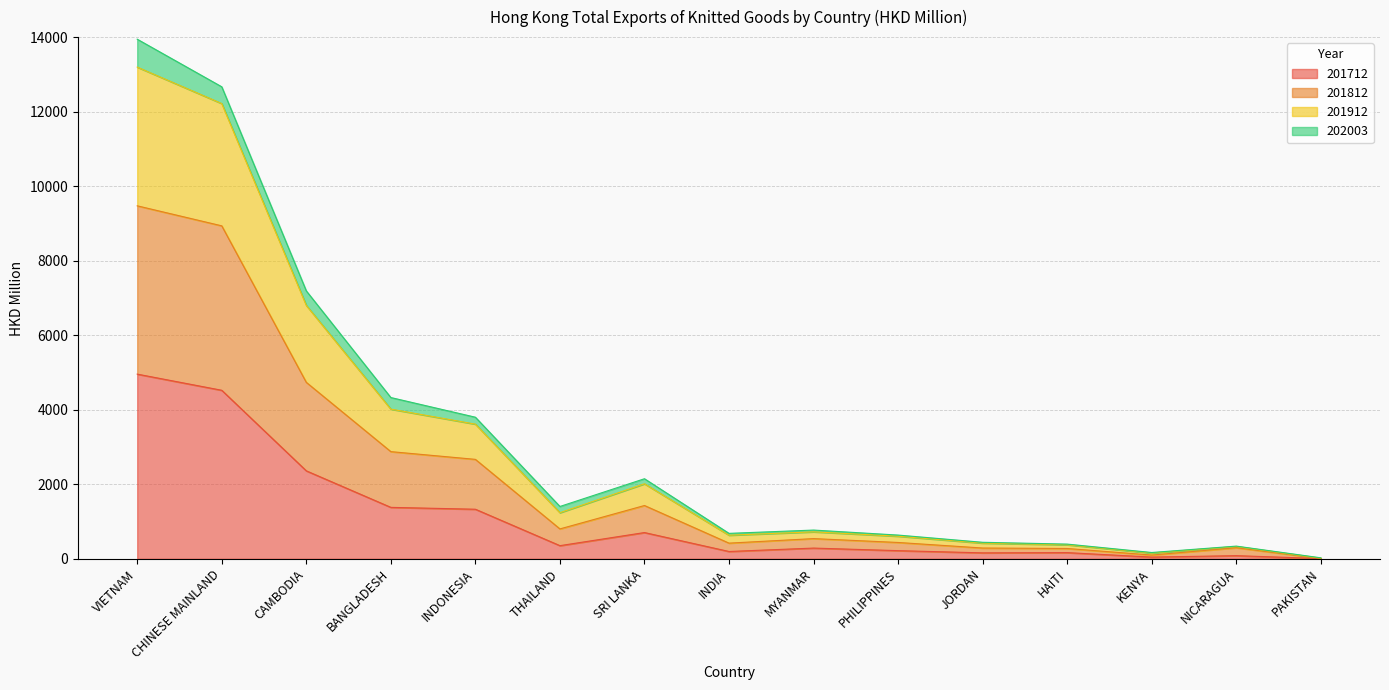

At which category is the sum across all series the highest?

VIETNAM